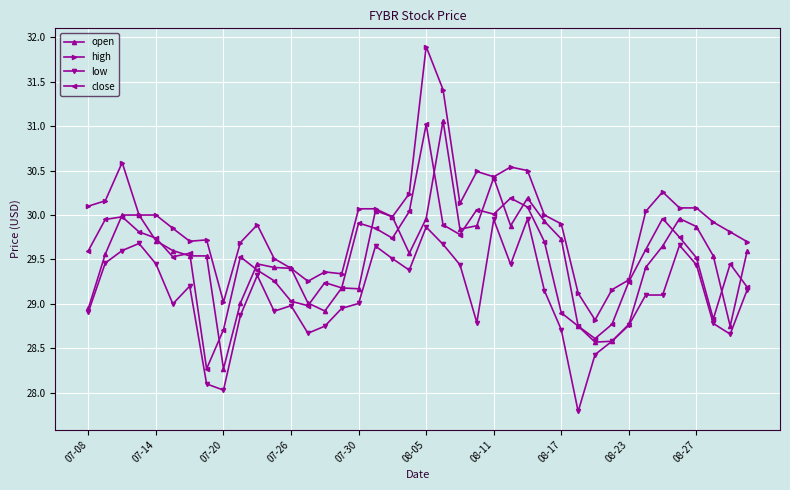

What is the lowest value of the close series?

28.3